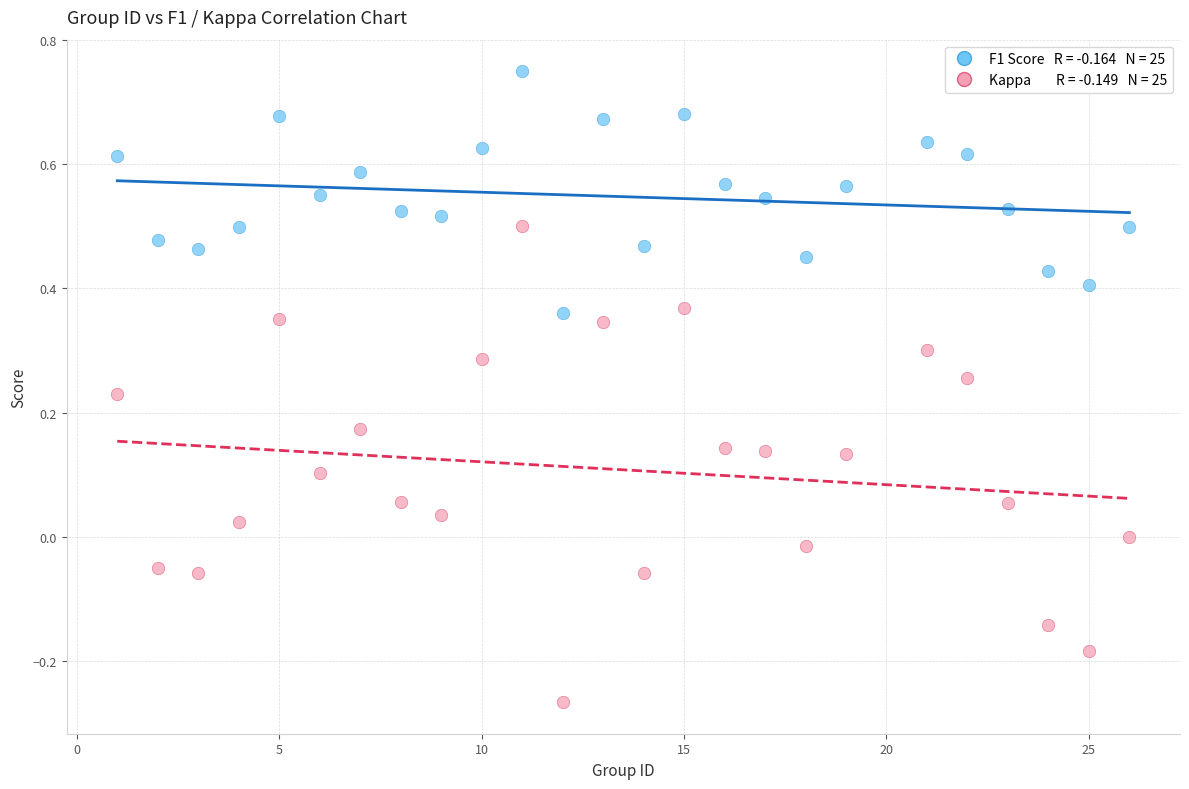

Across all data points, what is the range of X values (max minus min)?

25.0